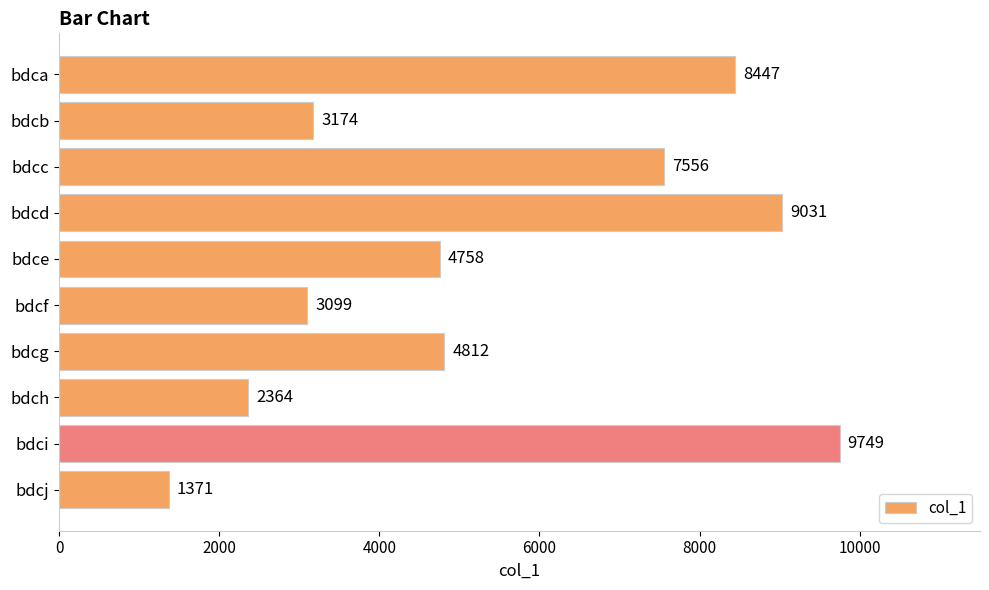

Rank the categories by value from highest to lowest.

bdci, bdcd, bdca, bdcc, bdcg, bdce, bdcb, bdcf, bdch, bdcj